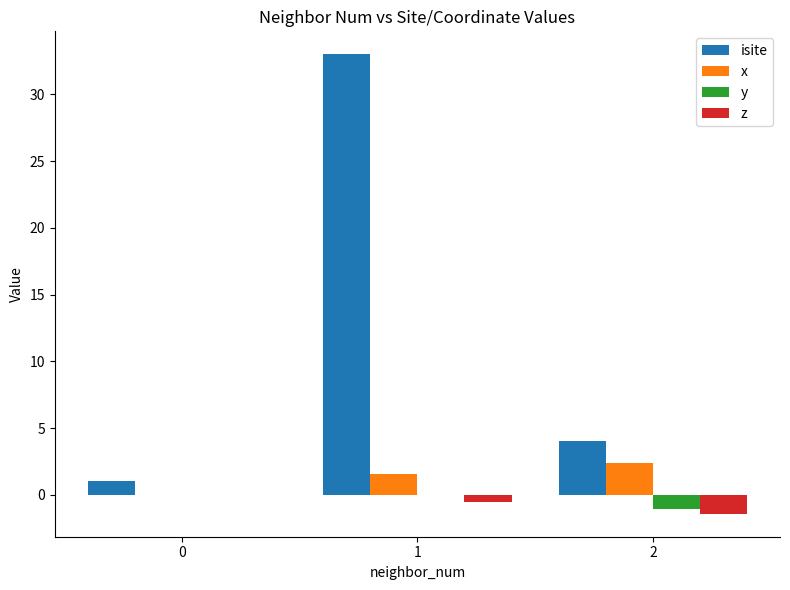

How many distinct data groups are displayed?

4